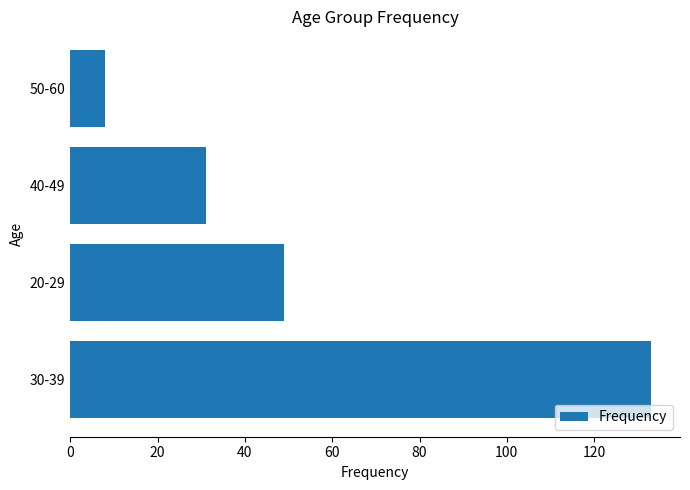

What is the smallest value displayed?

8